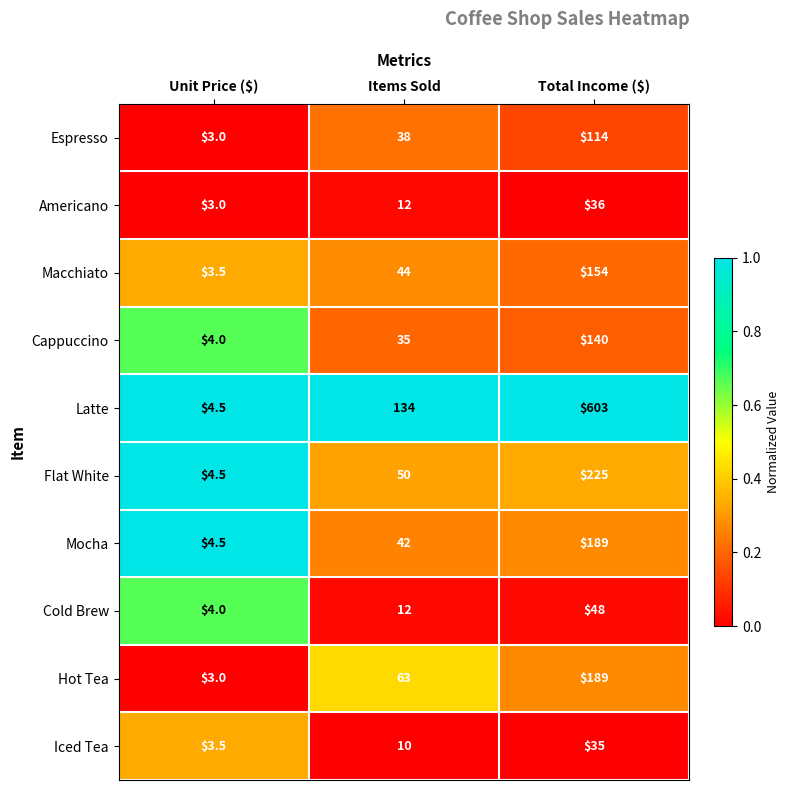

What is the total value across all series at Unit Price ($)?

37.5